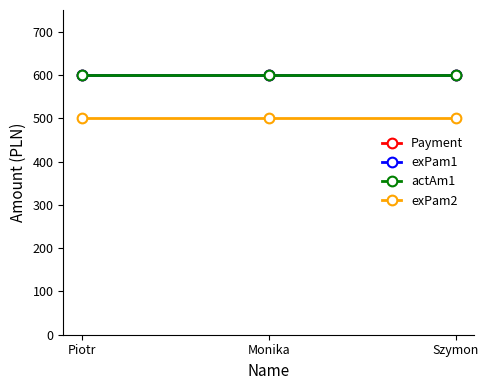

Rank the series by their maximum value, from highest to lowest.

Payment, exPam1, actAm1, exPam2